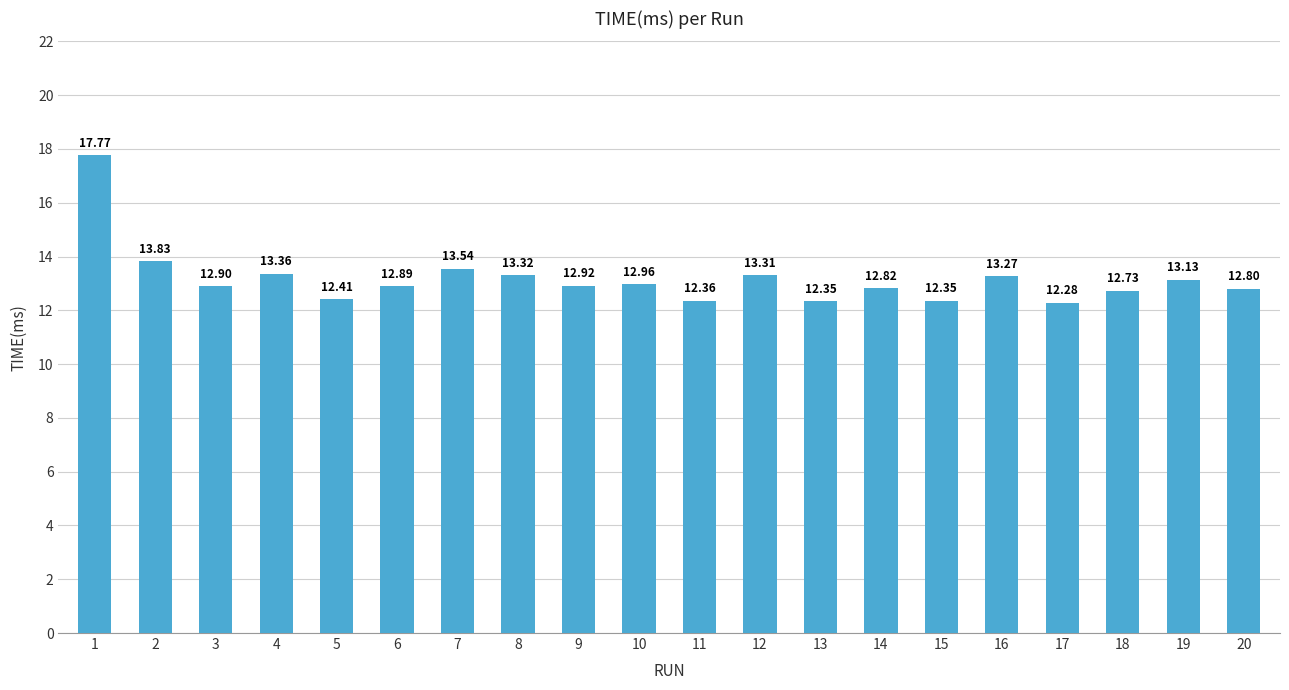

The value at 1 is 17.8. True or false?

True